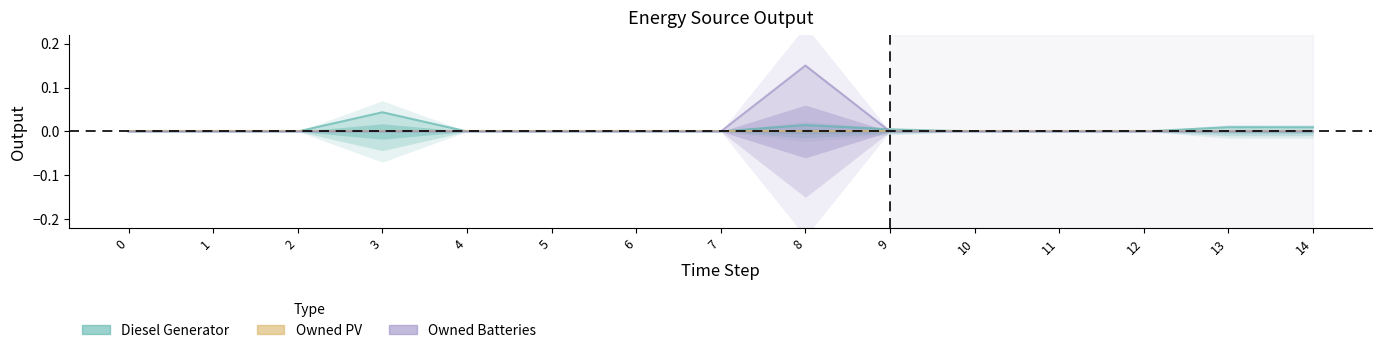

How many interior local peaks does the Owned Batteries series have?

1